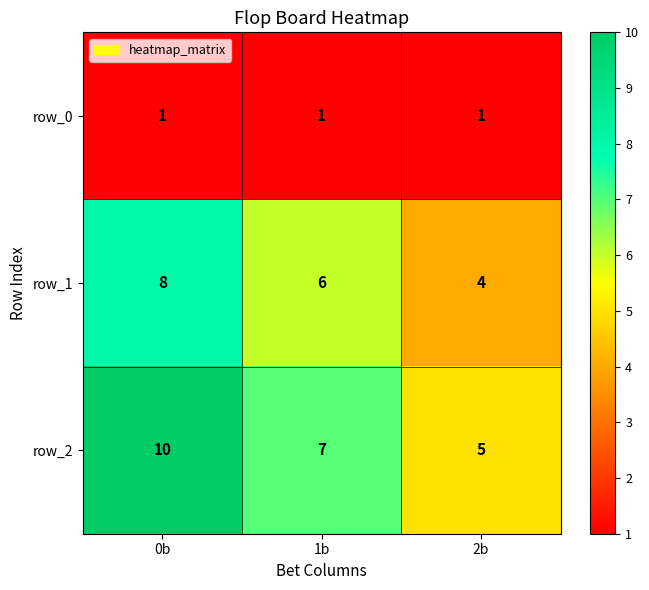

Reading left to right, list all the values displayed in this chart.

row_0: 0b=1	1b=1	2b=1
row_1: 0b=8	1b=6	2b=4
row_2: 0b=10	1b=7	2b=5